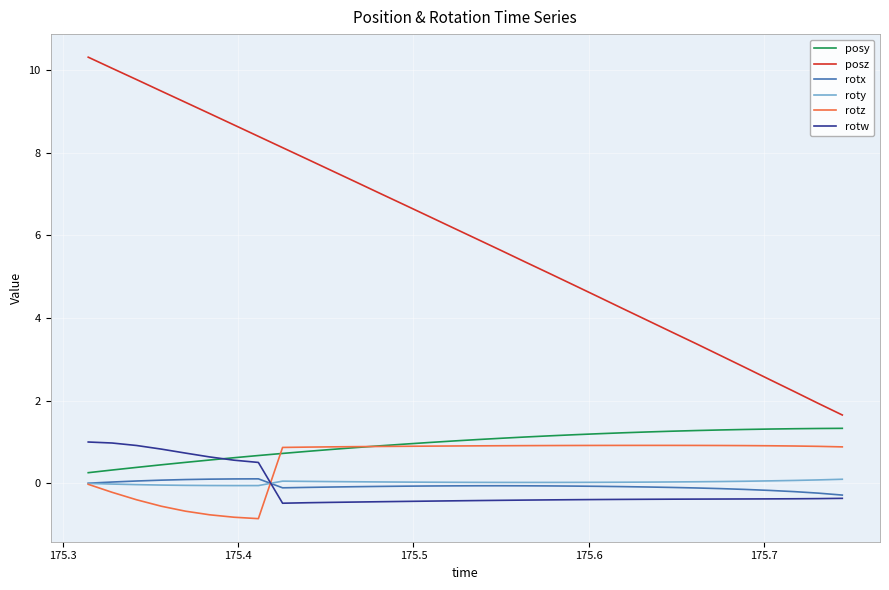

How many times do rotw and roty cross each other?

1